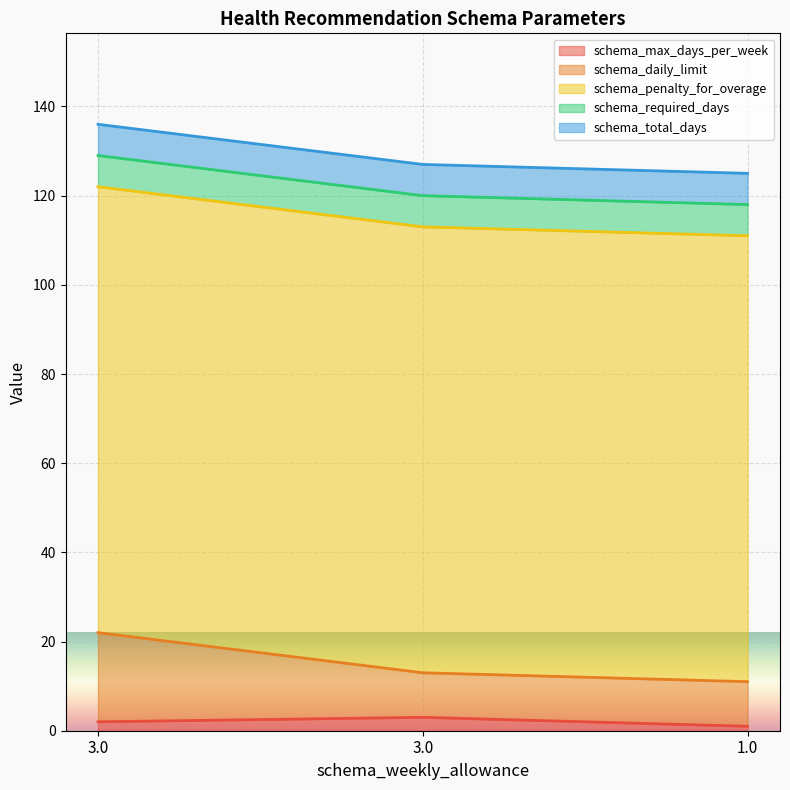

At which category is the sum across all series the highest?

3.0